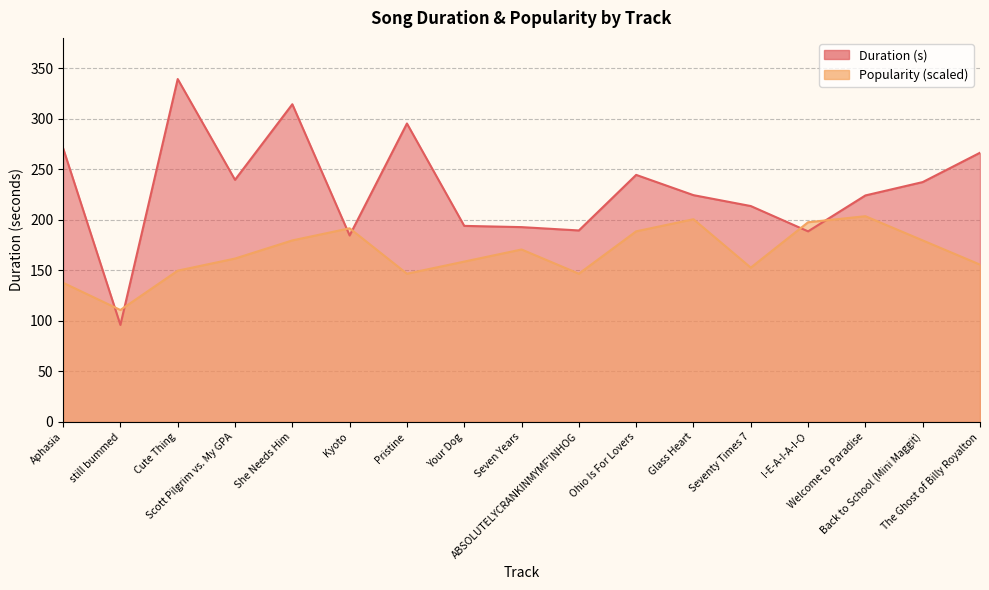

Is it true that Duration (s) equals 224.1 at Welcome to Paradise?

True